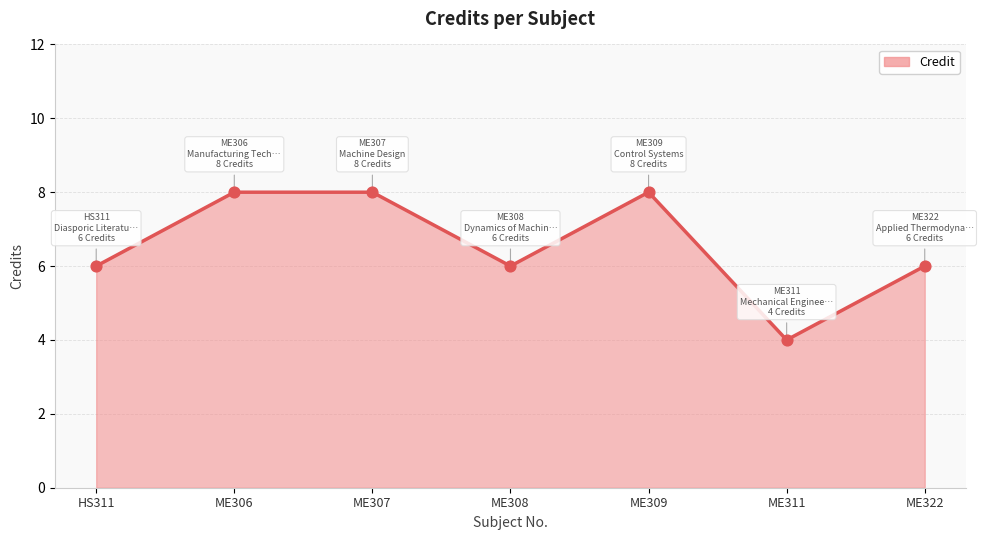

Between ME322 and ME307, which is larger?

ME307